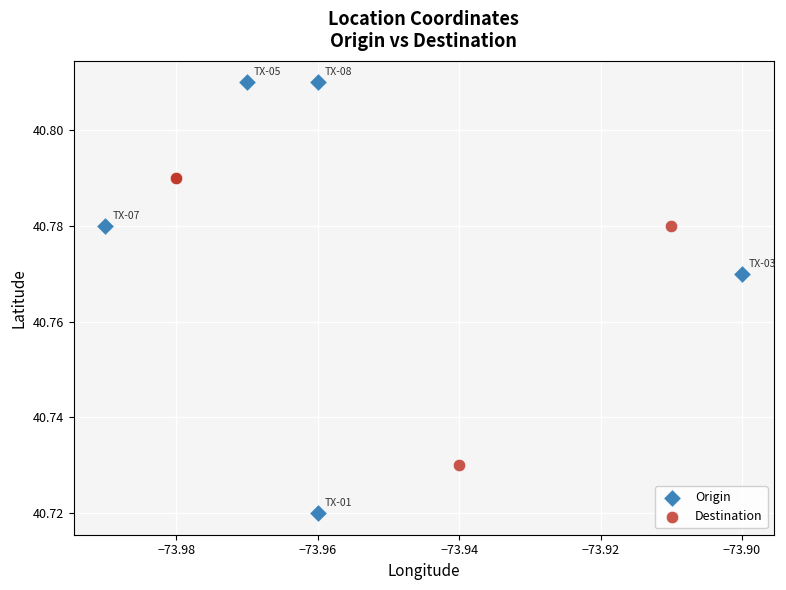

What are all the series names shown in the legend?

Origin, Destination